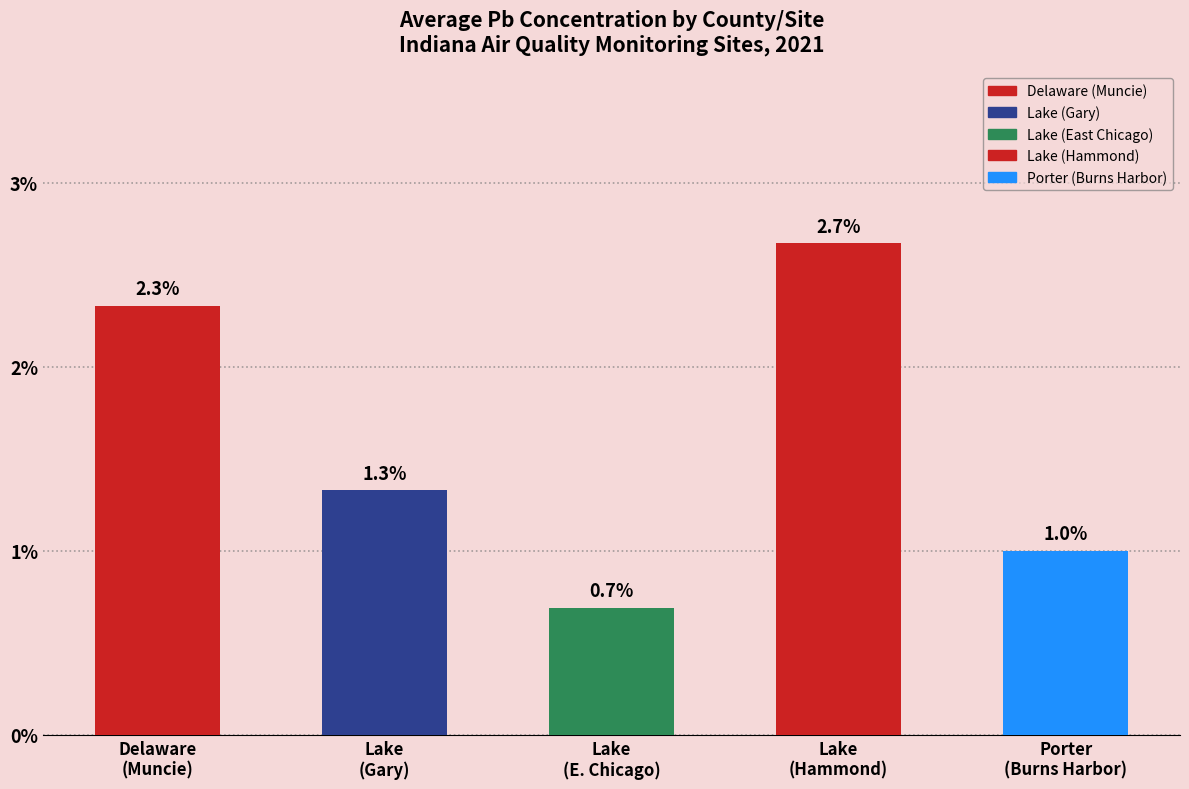

Rank the categories by value from lowest to highest.

Lake
(E. Chicago), Porter
(Burns Harbor), Lake
(Gary), Delaware
(Muncie), Lake
(Hammond)